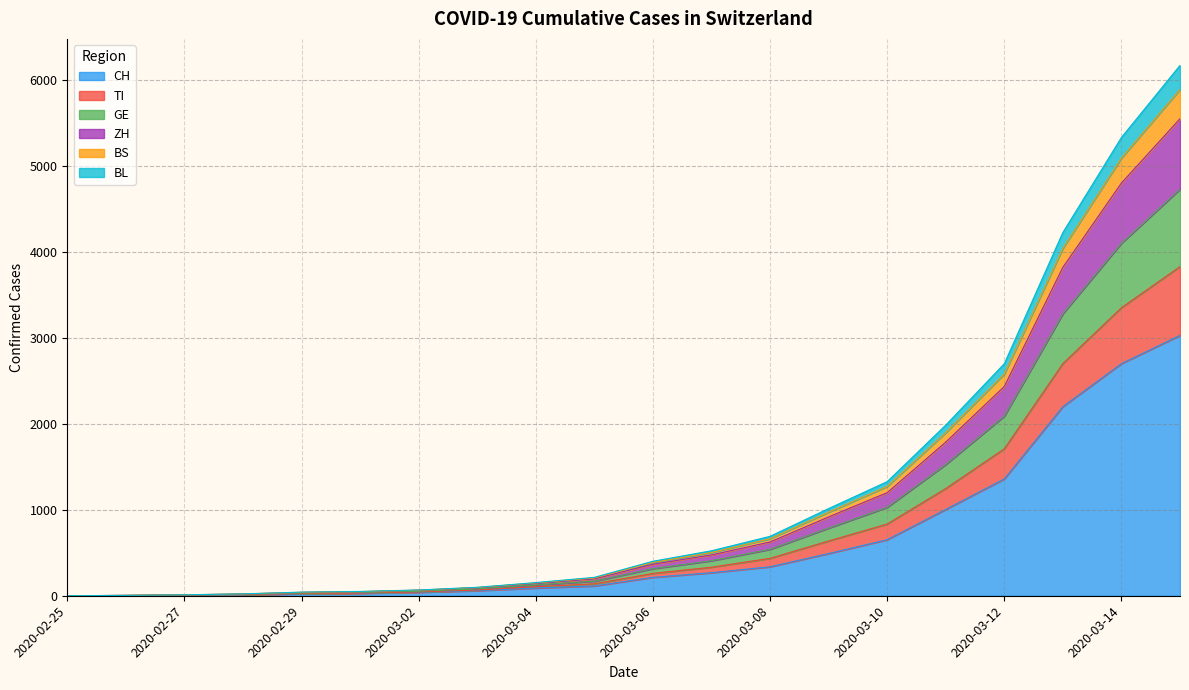

How many lines are shown in the chart?

6